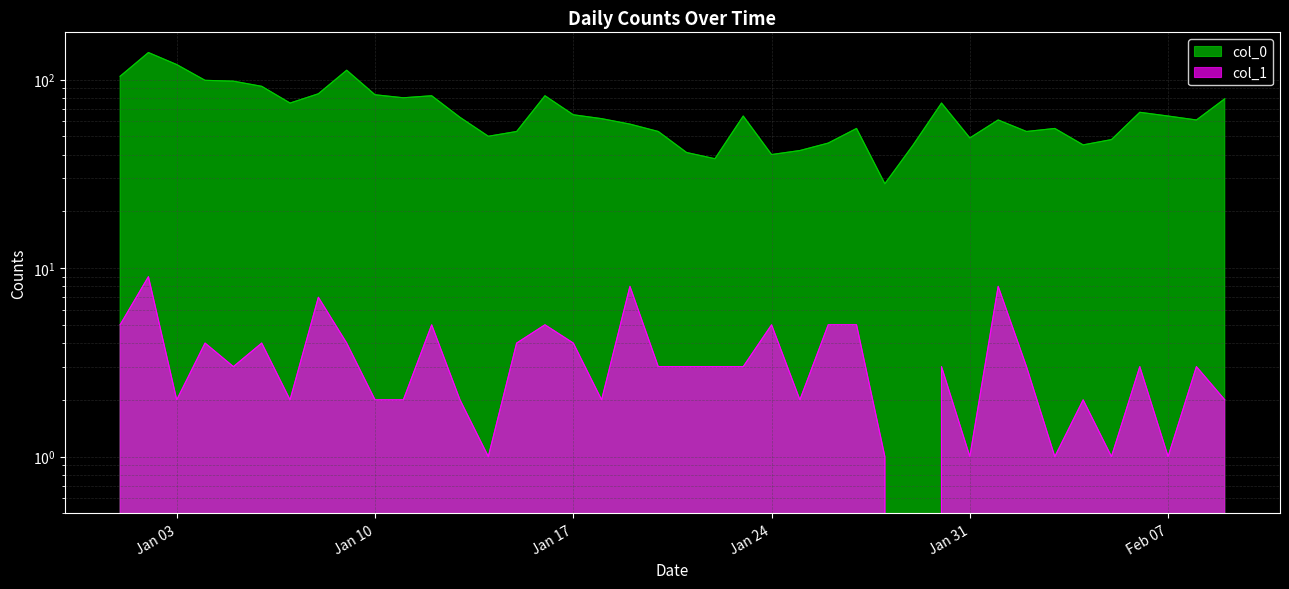

What is the label of the 18th point from the right?

2023-01-23